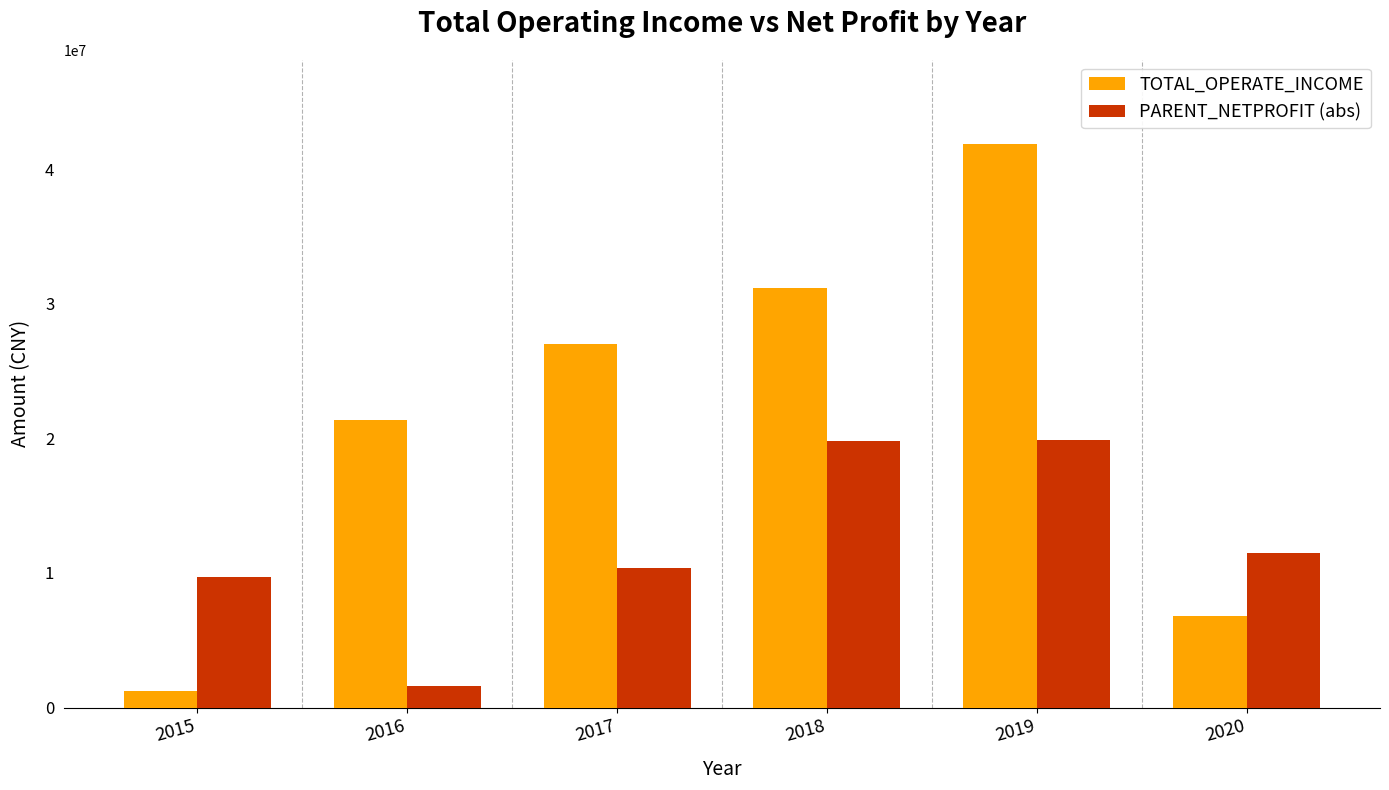

Does the chart contain any negative values?

No